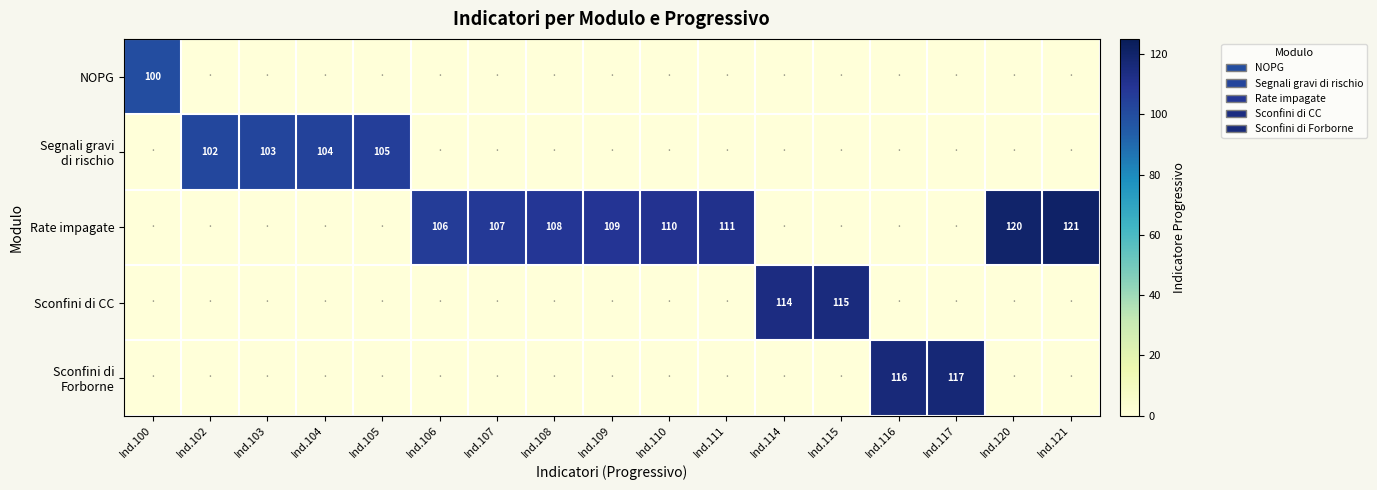

Is it true that Rate impagate equals 51 at Ind.106?

False